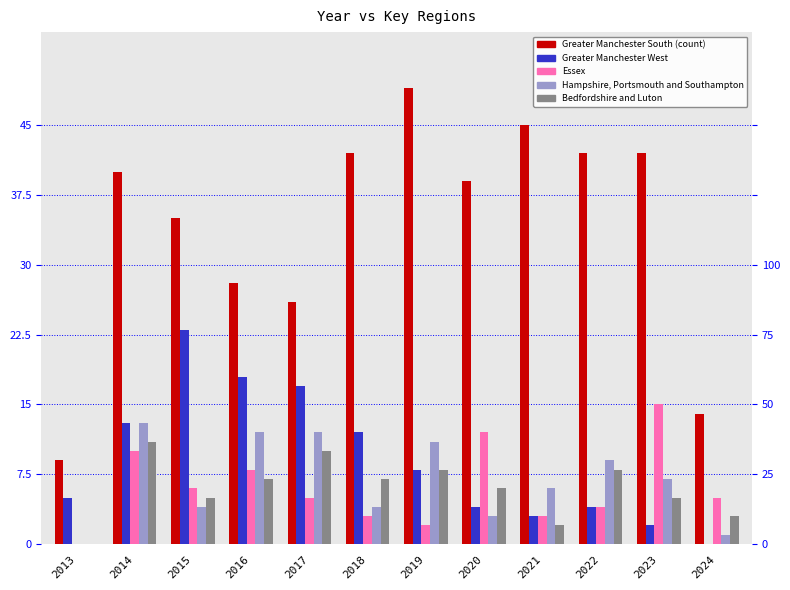

List the series in order of their peak value, highest first.

Greater Manchester South, Greater Manchester West, Essex, Hampshire, Portsmouth and Southampton, Bedfordshire and Luton